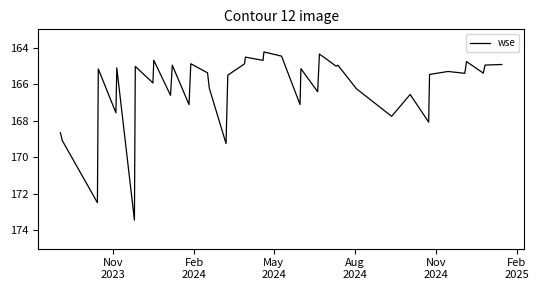

What is the minimum value shown in the chart?

164.2